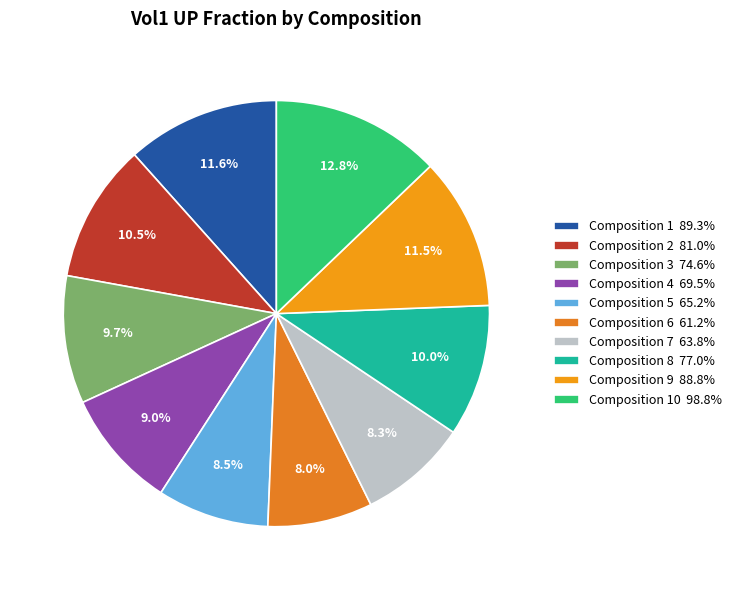

How many slices are in this pie chart?

10